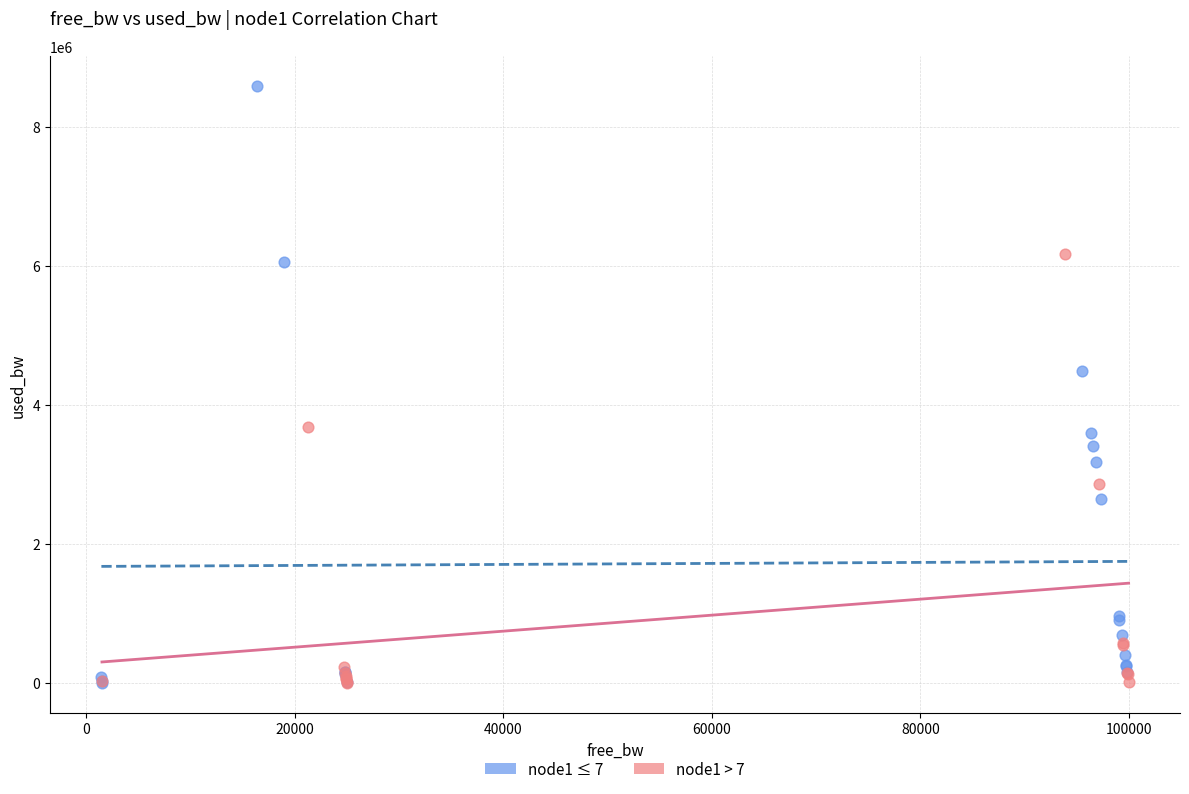

Which series has the largest Y range (max minus min)?

node1 ≤ 7